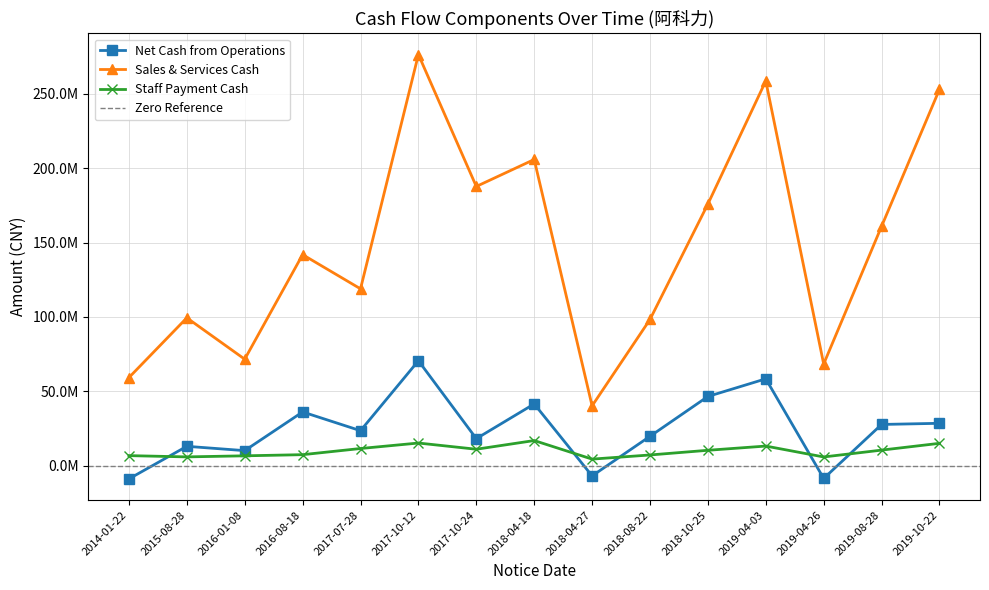

Count the number of categories in the chart.

15